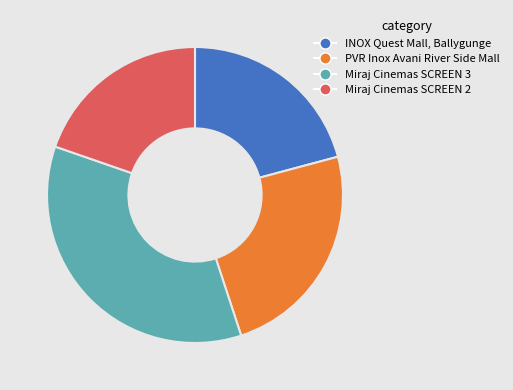

Do Miraj Cinemas SCREEN 3 and INOX Quest Mall, Ballygunge together represent more than half of the pie?

Yes